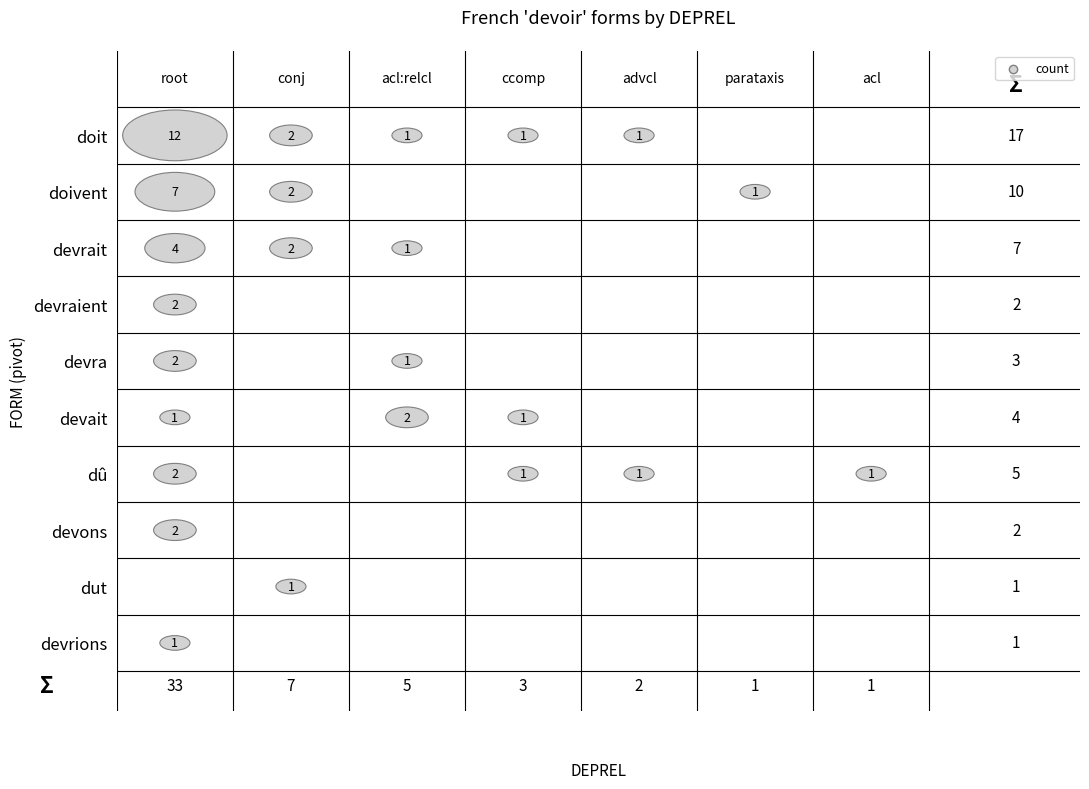

Is the value of devait at devait greater than the value of devons at dû?

No